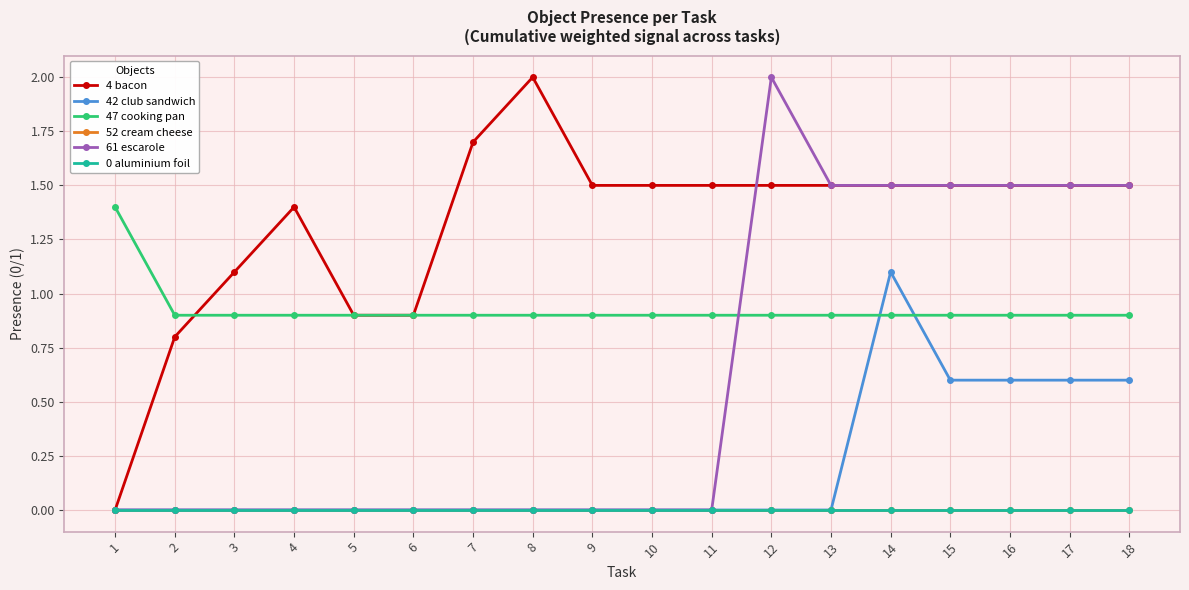

Is this an area chart (filled region under the line)?

No